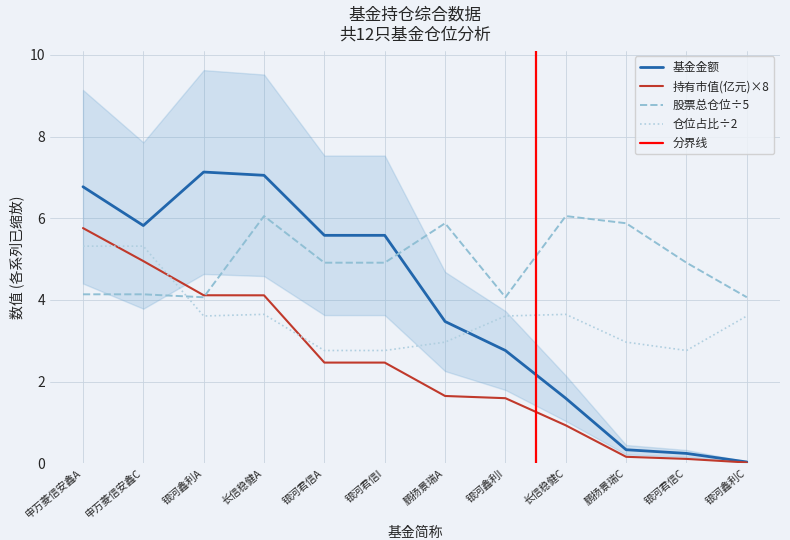

At which label does 持有市值(亿元)×8 first exceed 2?

申万菱信安鑫A